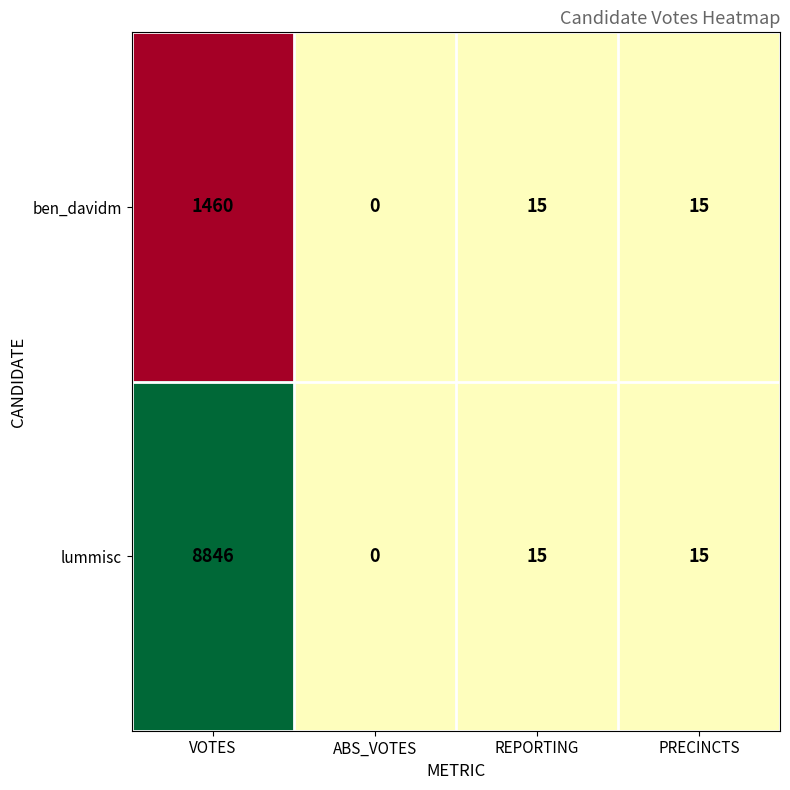

The lummisc series shows 0 at ABS_VOTES. True or false?

True